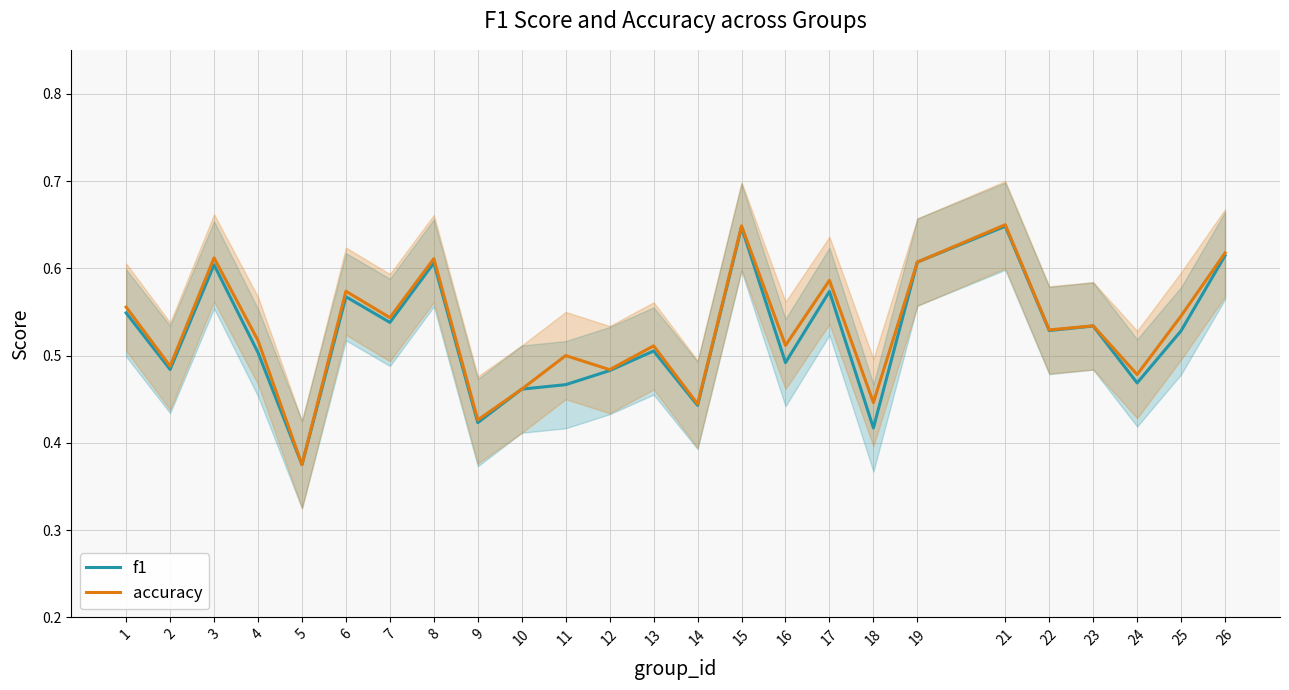

The accuracy series shows 0.5 at 22. True or false?

True